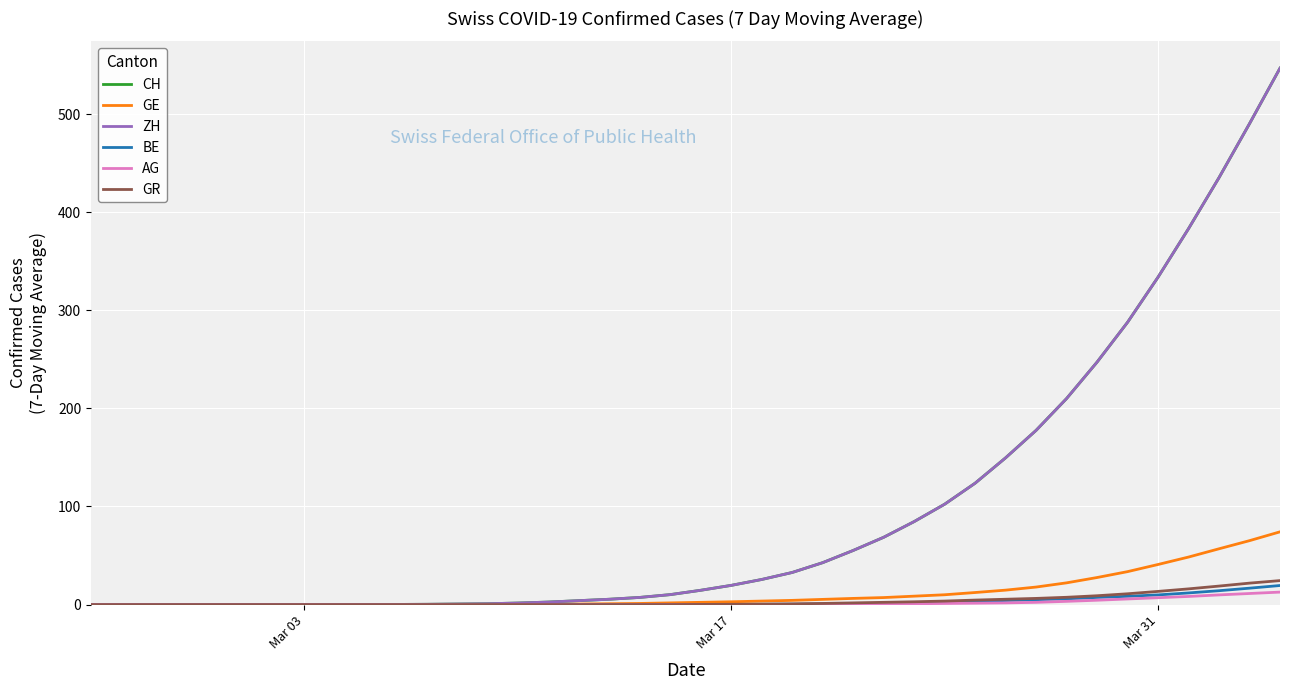

True or false: AG and CH cross at least once.

False